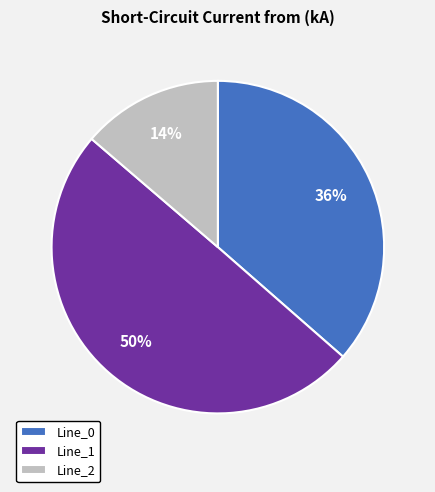

Is the sum of Line_1 and Line_0 greater than half?

Yes